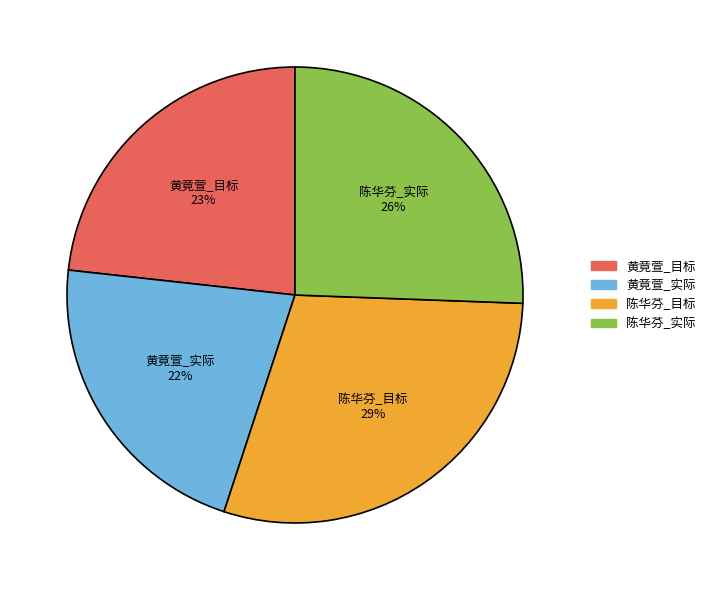

The 黄竟萱_目标 slice represents 23% of the pie. True or false?

True